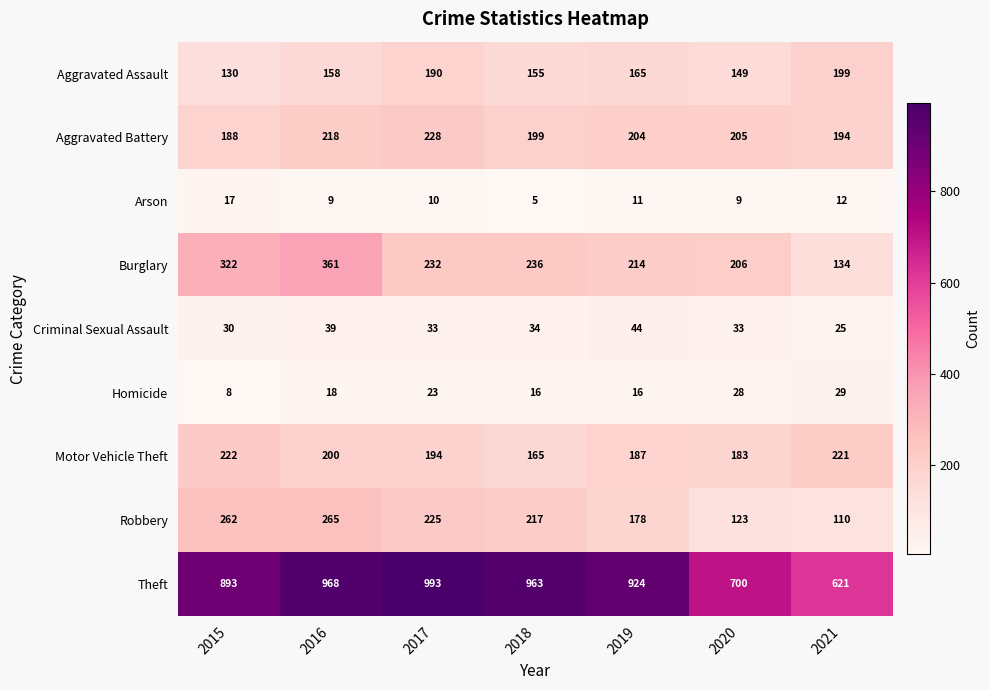

Where is Robbery nearest to the value 187?

2019